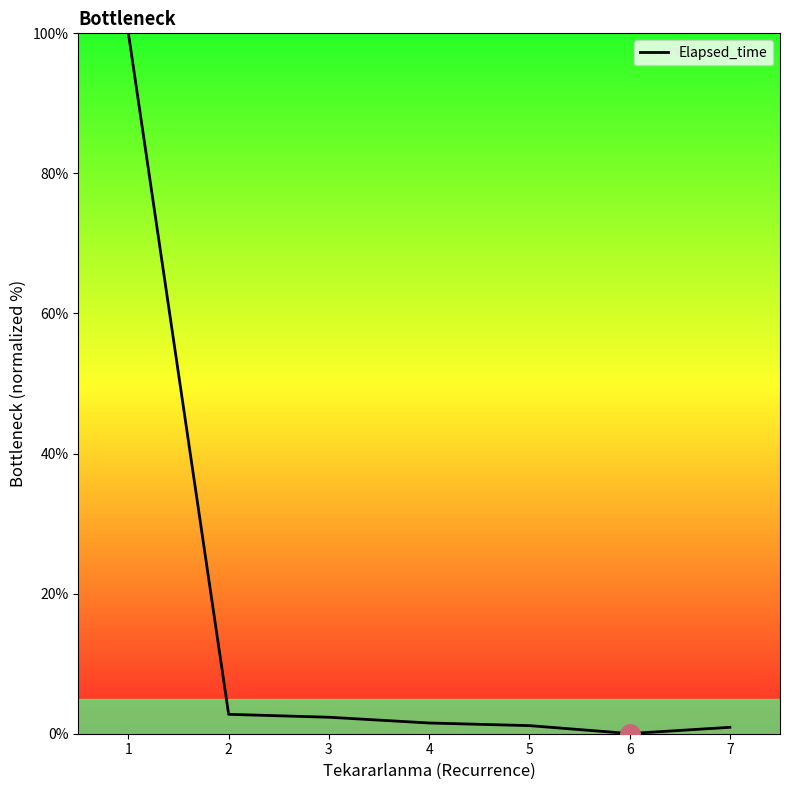

Which has a higher value, 1 or 6?

1